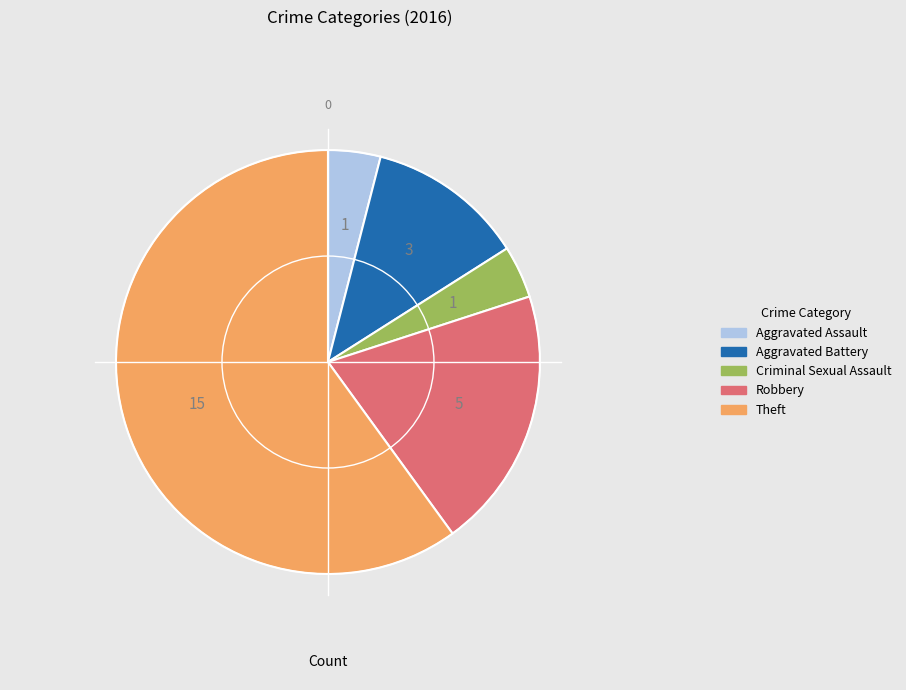

Is Theft the majority of the pie?

Yes